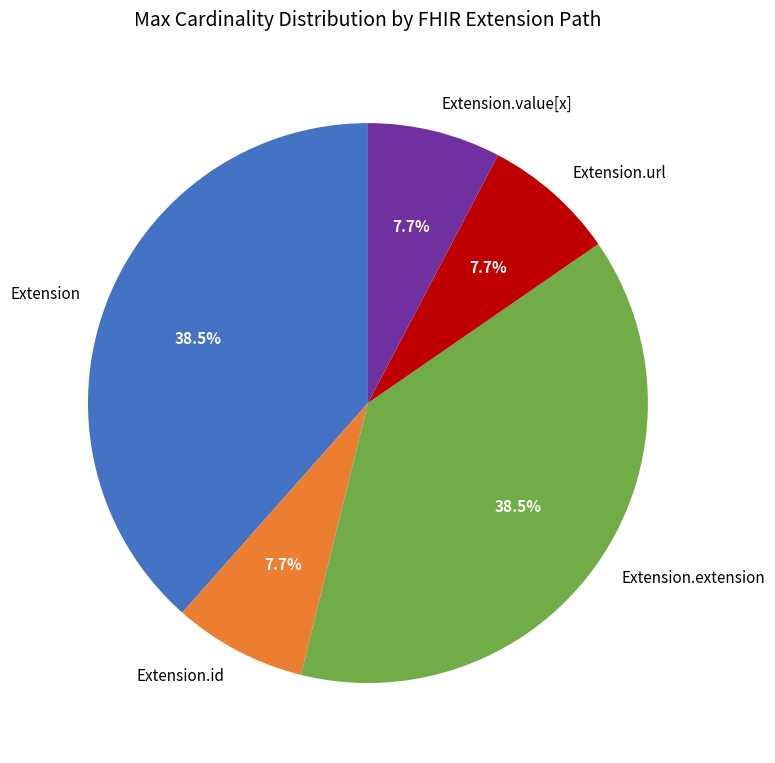

How many slices are in this pie chart?

5